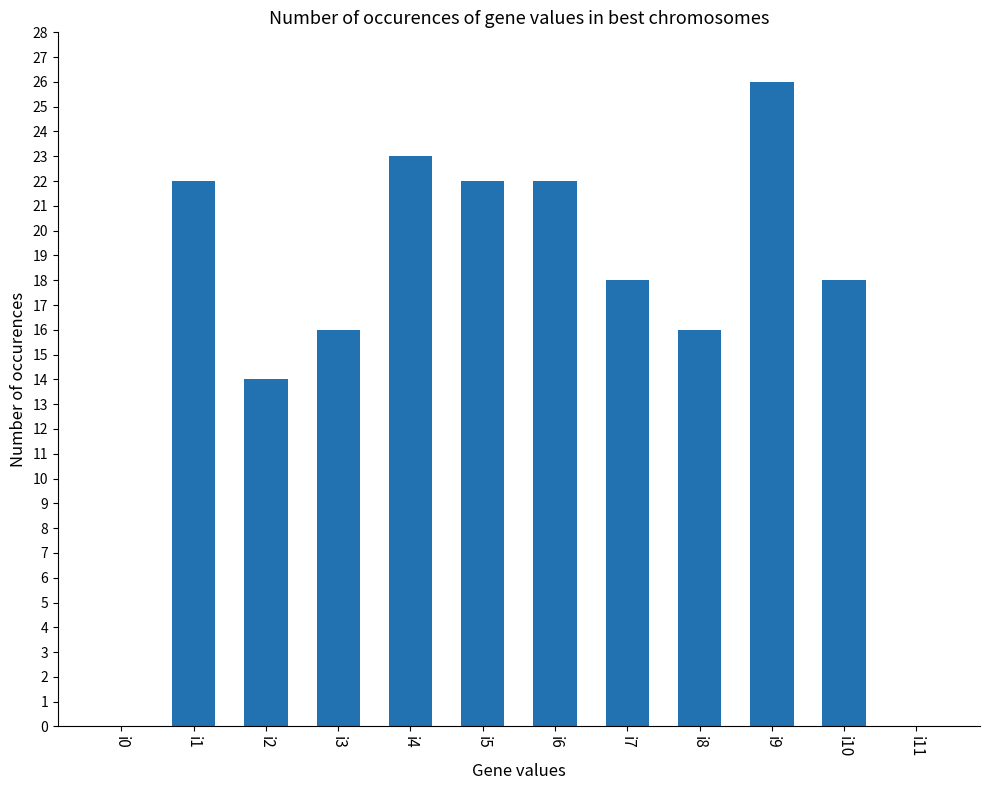

What is the difference between the values at i4 and i11?

23